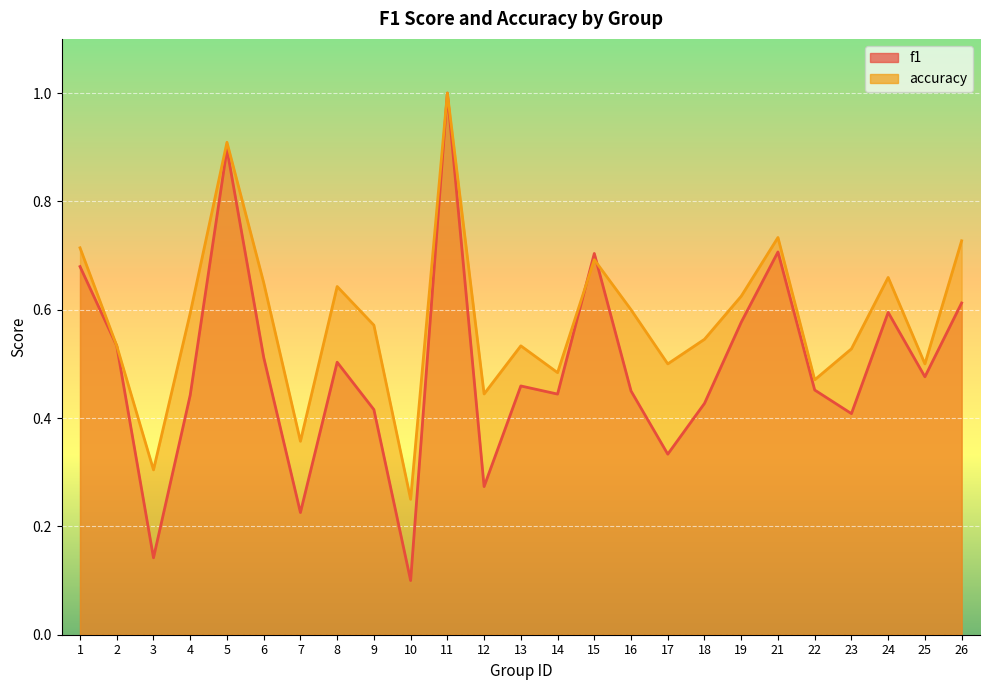

How many data points does each series have?

25